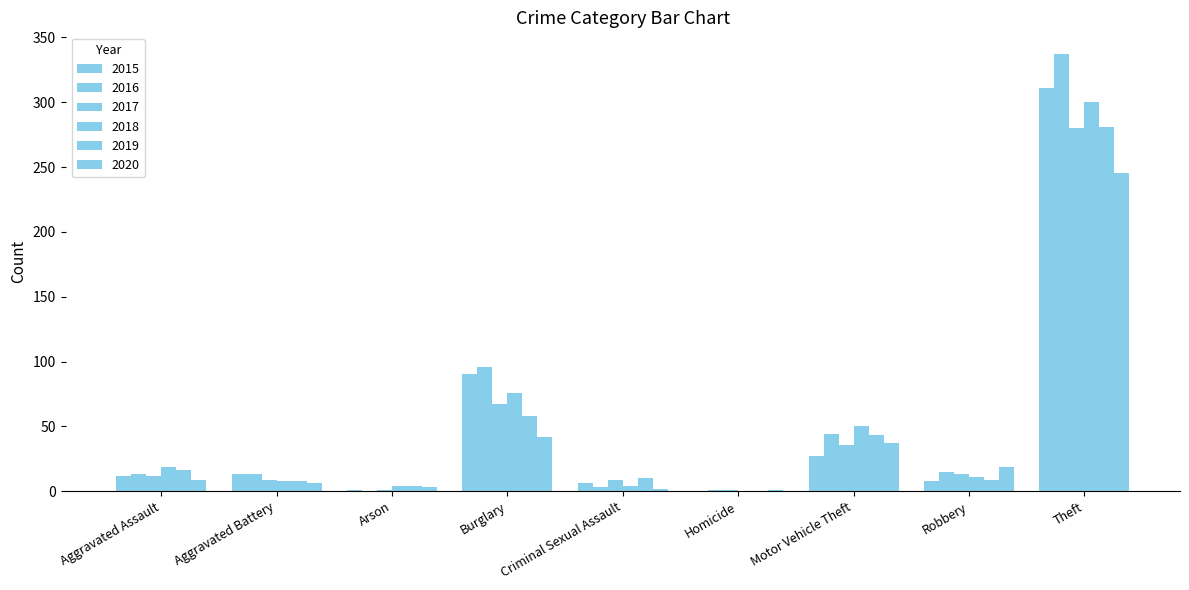

What is the approximate value of 2017 at Homicide?

1